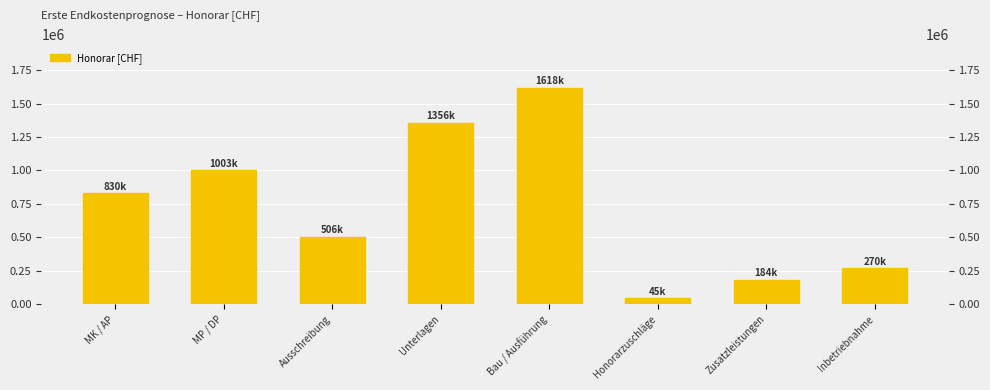

Count the number of values greater than 830170.

3